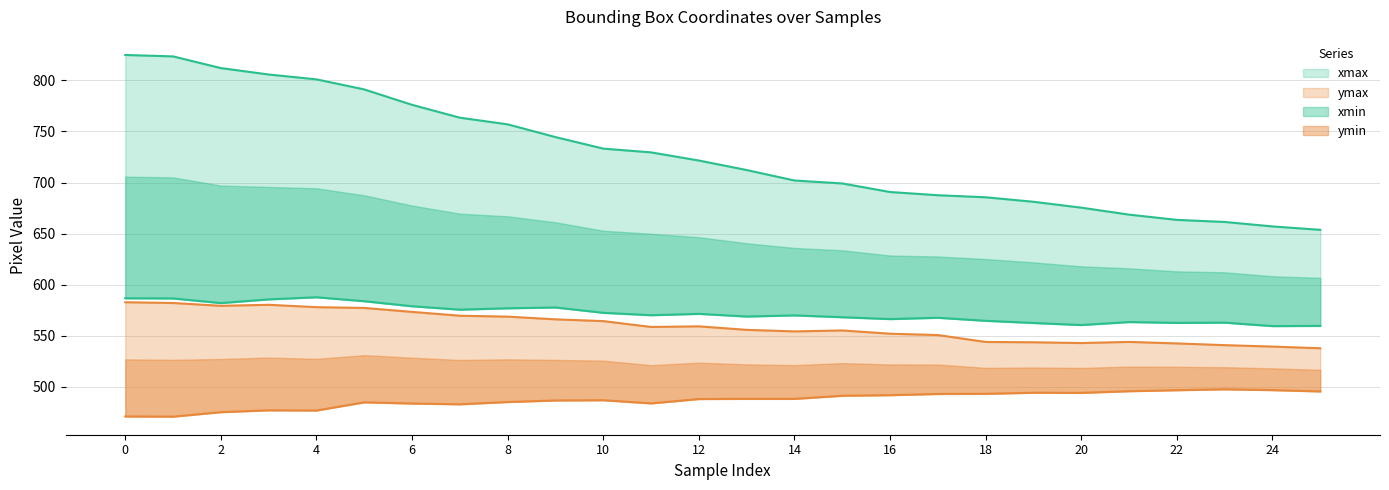

What is the value of the ymax point at the 5th from the left?

578.0